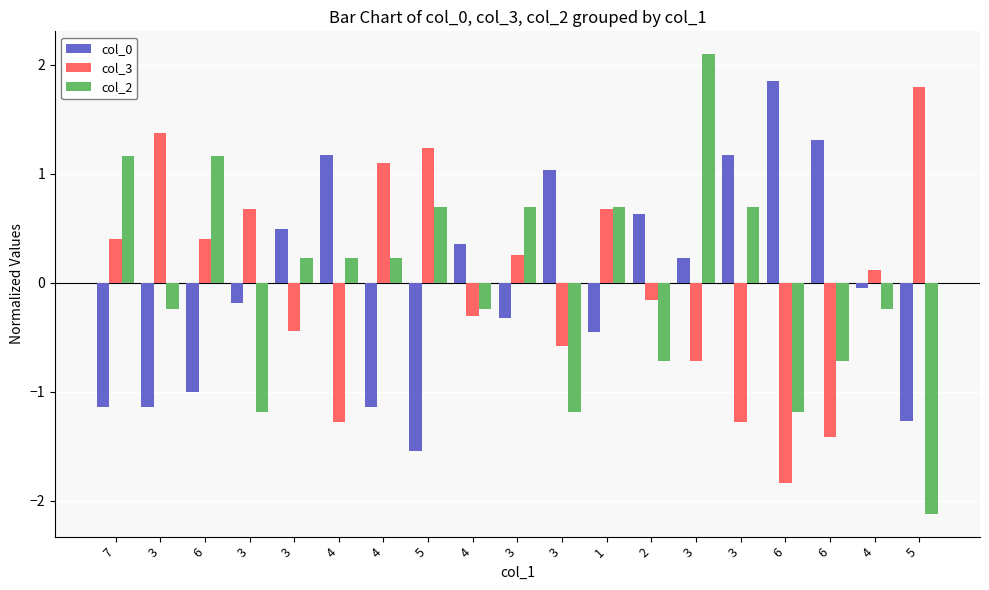

List the labels in order of col_3 value, smallest first.

6, 6, 4, 3, 3, 3, 3, 4, 2, 4, 3, 7, 6, 3, 1, 4, 5, 3, 5